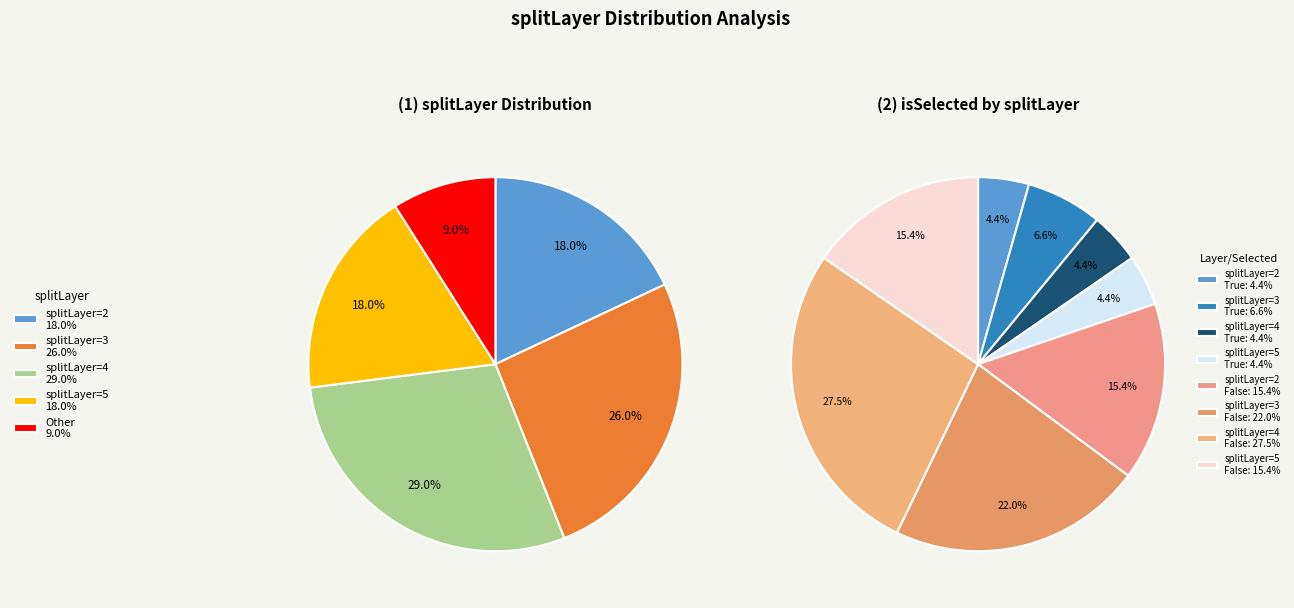

Is it true that Other is 9% of the pie?

True